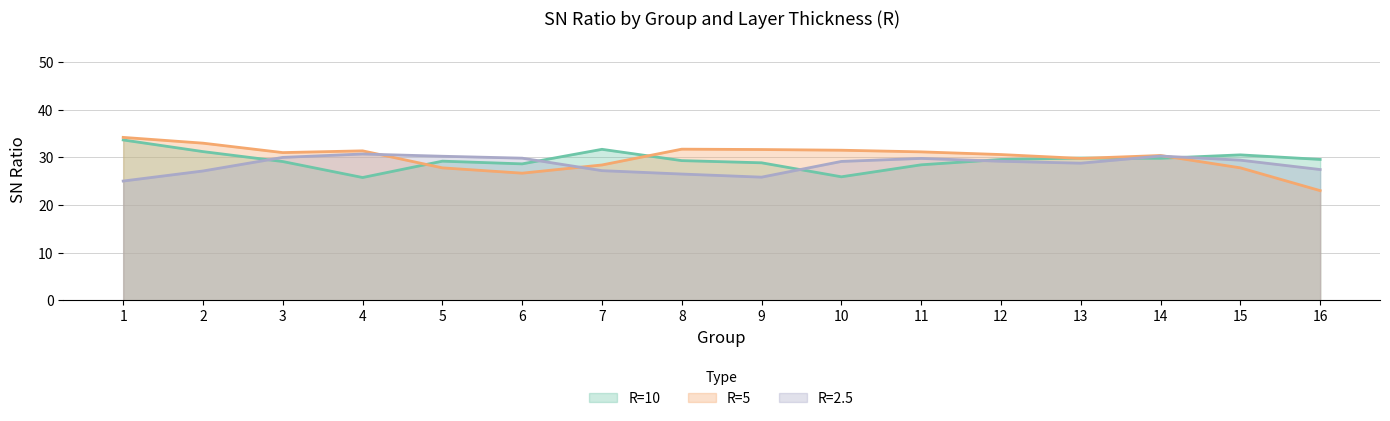

What is the maximum value shown in the chart?

34.2